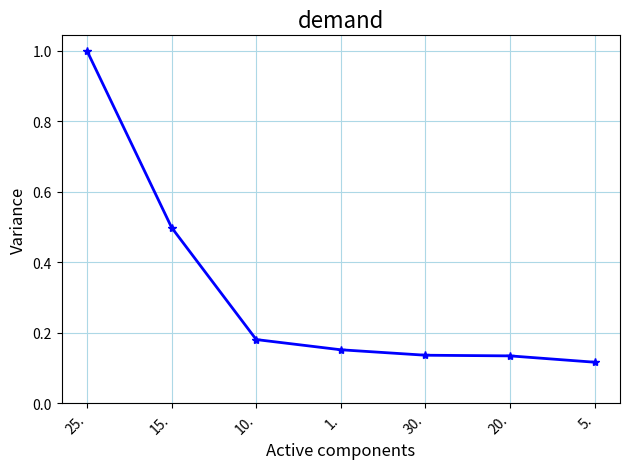

What is the sum of all values?

2.2